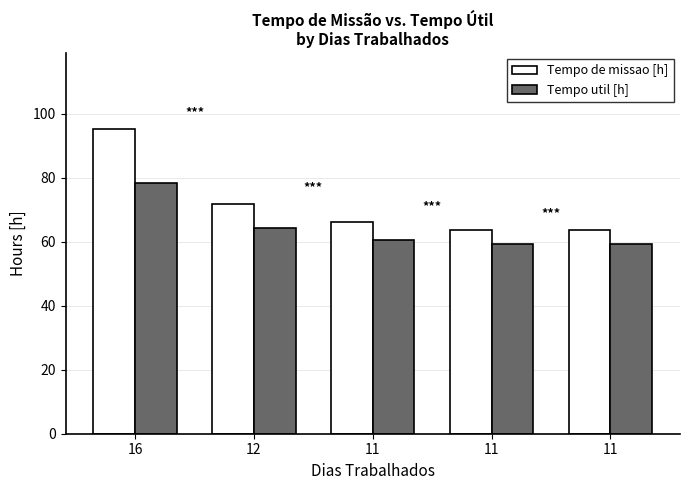

What is the sum of the Tempo de missao [h] values at 16 and 12?

167.1